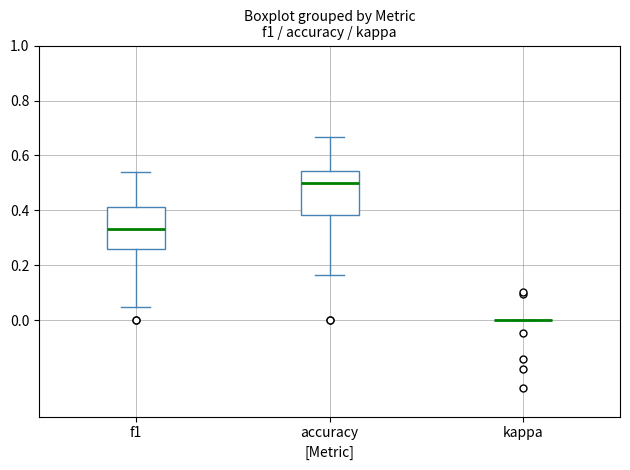

Reading left to right, transcribe this box plot: for each box, give where its median line is, the range the box spans, and where its two whiskers end, as read against the y-axis. The values are not printed on the chart, so give them approximately, as read against the axis.

f1: median 0.34, box 0.26 to 0.42, whiskers 0.04 to 0.54
accuracy: median 0.50, box 0.38 to 0.54, whiskers 0.16 to 0.66
kappa: box collapsed to a line at 0.00, whiskers 0.00 to 0.00